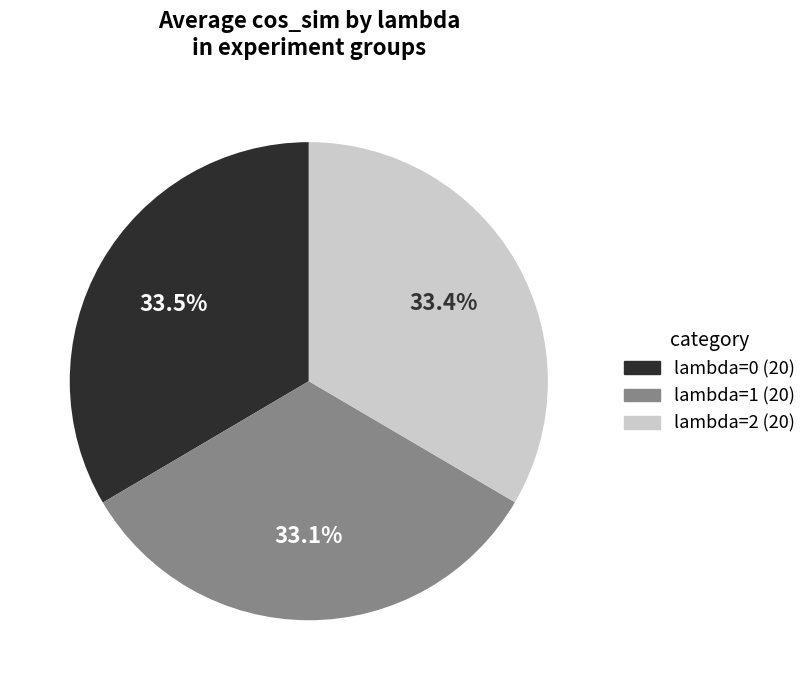

What percentage do lambda=1 and lambda=0 together represent?

66.7%